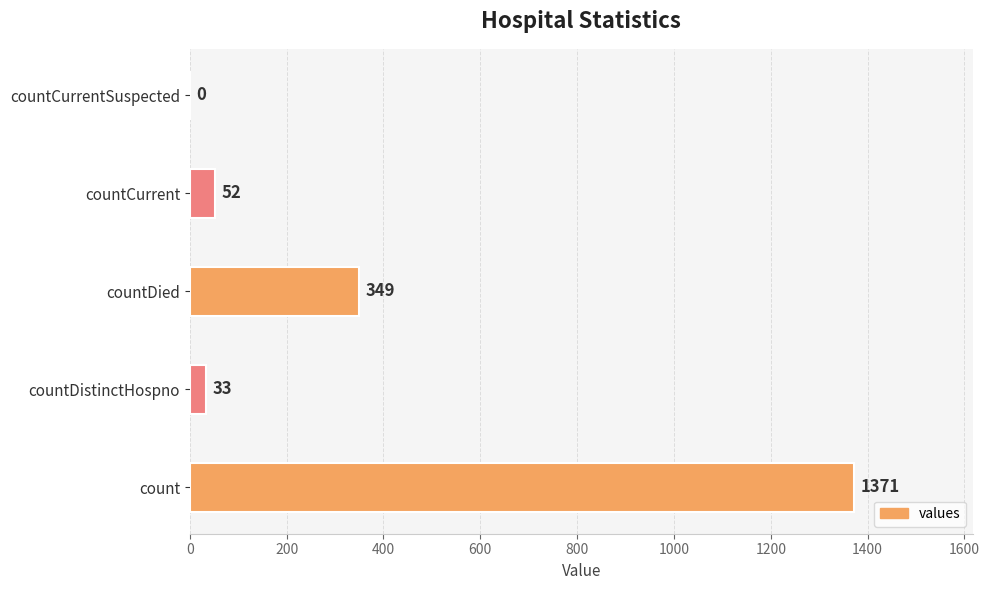

What is the ratio of the value at countCurrent to the value at countDistinctHospno?

1.6